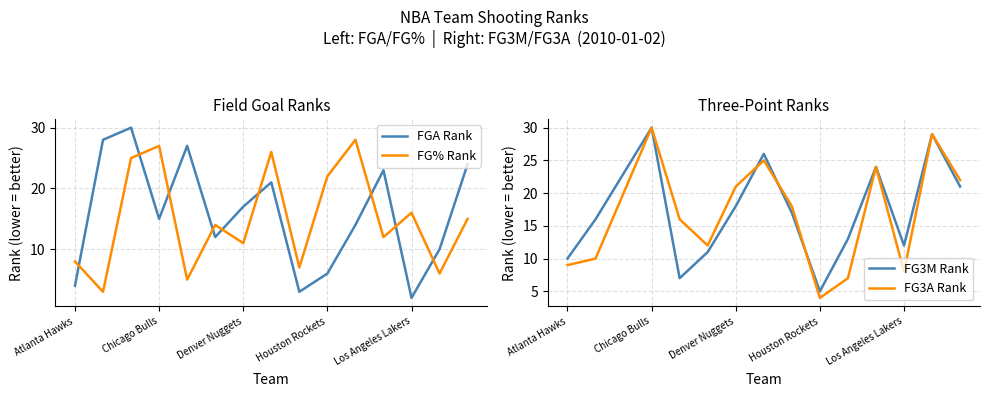

What is the difference between the second highest and minimum values in the FG% Rank series?

24